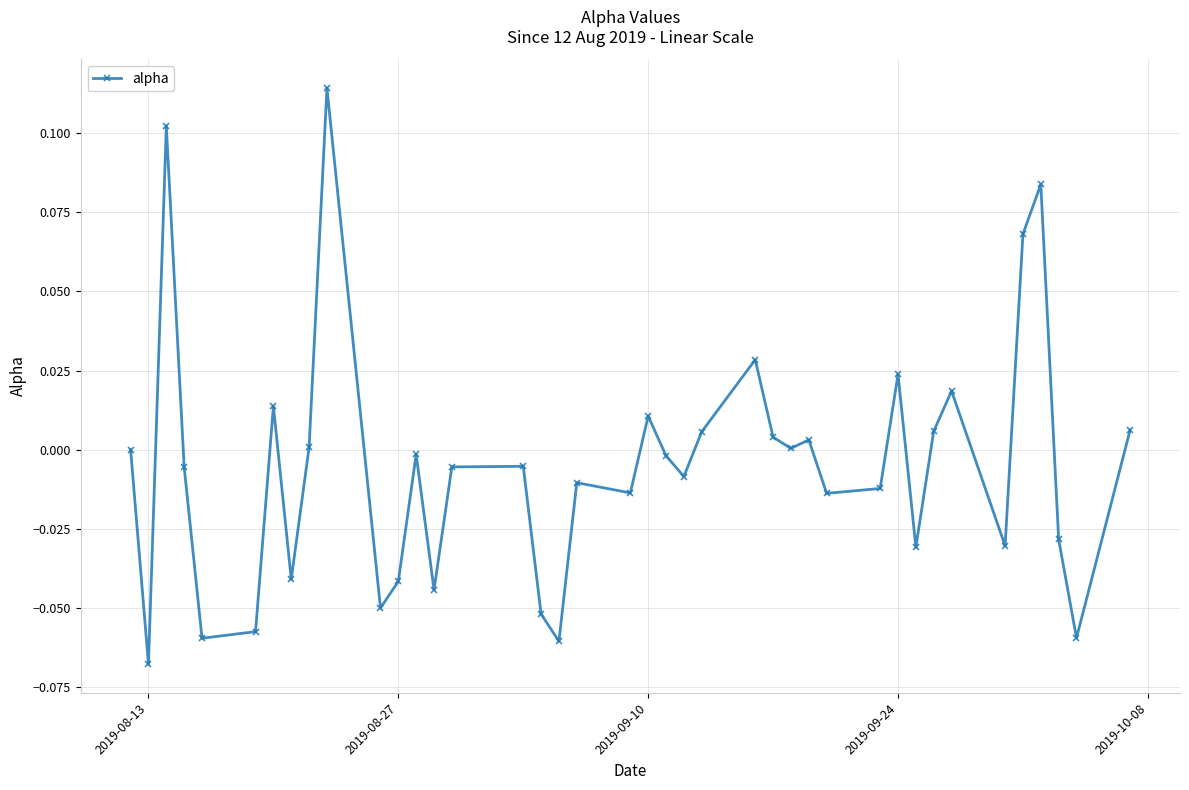

True or false: there are more than 0 points higher than both neighbors.

True